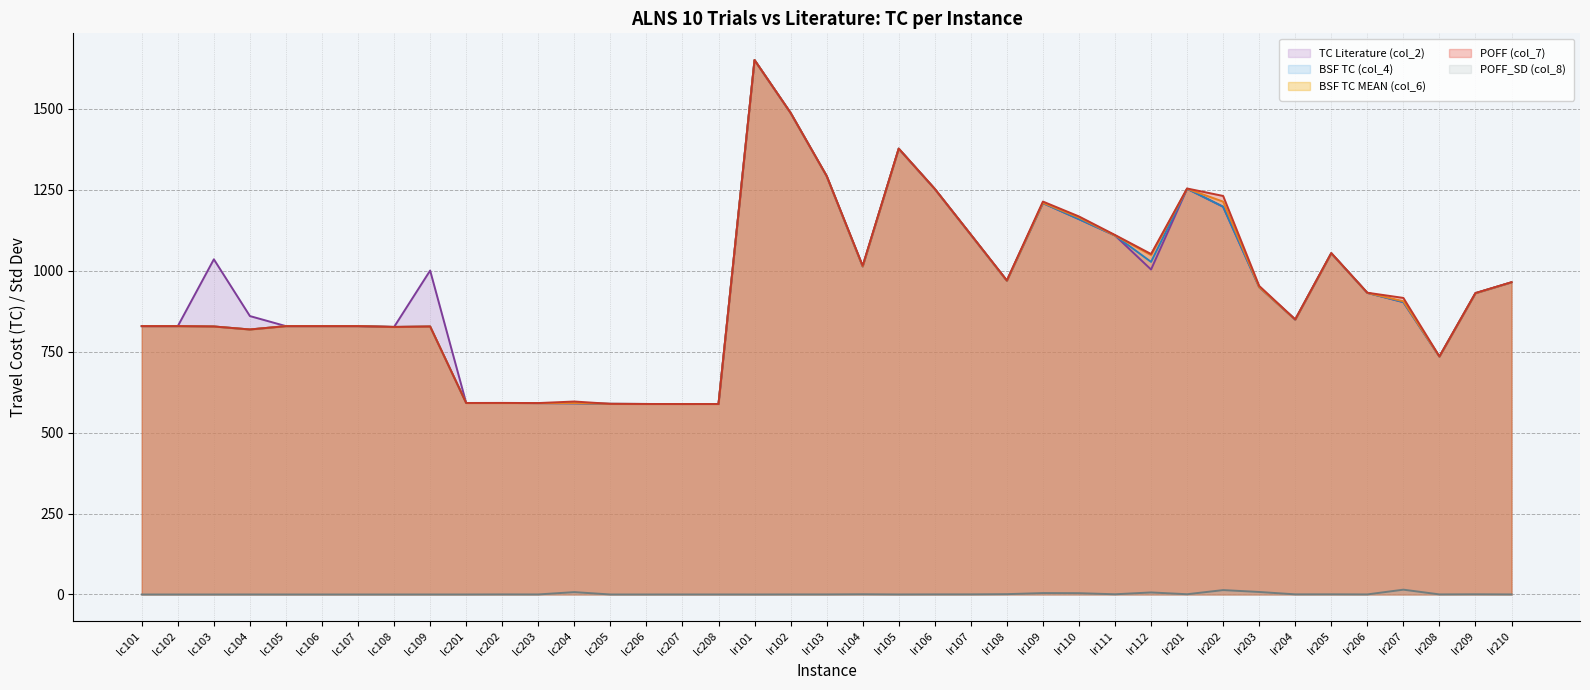

Reading left to right, extract all data points from this chart.

POFF (col_7): lc101=828.9	lc102=828.9	lc103=827.9	lc104=818.6	lc105=828.9	lc106=828.9	lc107=828.9	lc108=826.4	lc109=827.8	lc201=591.6	lc202=591.8	lc203=591.3	lc204=596.1	lc205=588.9	lc206=588.5	lc207=588.4	lc208=588.4	lr101=1650.8	lr102=1487.8	lr103=1293.0	lr104=1015.5	lr105=1377.2	lr106=1253.0	lr107=1111.8	lr108=970.3	lr109=1213.8	lr110=1167.7	lr111=1110.5	lr112=1051.7	lr201=1254.1	lr202=1231.0	lr203=953.2	lr204=849.8	lr205=1054.6	lr206=932.1	lr207=916.1	lr208=735.3	lr209=931.2	lr210=964.6
BSF TC MEAN (col_6): lc101=828.9	lc102=828.9	lc103=827.9	lc104=818.6	lc105=828.9	lc106=828.9	lc107=828.9	lc108=826.4	lc109=827.8	lc201=591.6	lc202=591.6	lc203=591.2	lc204=591.3	lc205=588.9	lc206=588.5	lc207=588.3	lc208=588.3	lr101=1650.8	lr102=1487.6	lr103=1292.7	lr104=1013.4	lr105=1377.1	lr106=1252.6	lr107=1111.3	lr108=969.0	lr109=1210.0	lr110=1164.5	lr111=1108.9	lr112=1048.4	lr201=1253.2	lr202=1213.5	lr203=949.4	lr204=849.1	lr205=1054.0	lr206=931.6	lr207=905.8	lr208=734.8	lr209=930.6	lr210=964.2
BSF TC (col_4): lc101=828.9	lc102=828.9	lc103=827.9	lc104=818.6	lc105=828.9	lc106=828.9	lc107=828.9	lc108=826.4	lc109=827.8	lc201=591.6	lc202=591.6	lc203=591.2	lc204=590.6	lc205=588.9	lc206=588.5	lc207=588.3	lc208=588.3	lr101=1650.8	lr102=1487.6	lr103=1292.7	lr104=1013.4	lr105=1377.1	lr106=1252.6	lr107=1111.3	lr108=969.0	lr109=1209.0	lr110=1159.3	lr111=1108.9	lr112=1027.4	lr201=1253.2	lr202=1197.7	lr203=949.4	lr204=849.1	lr205=1054.0	lr206=931.6	lr207=903.1	lr208=734.8	lr209=930.6	lr210=964.2
TC Literature (col_2): lc101=828.9	lc102=828.9	lc103=1035.3	lc104=860.0	lc105=828.9	lc106=828.9	lc107=828.9	lc108=826.4	lc109=1000.6	lc201=591.6	lc202=591.6	lc203=591.2	lc204=590.6	lc205=588.9	lc206=588.5	lc207=588.3	lc208=588.3	lr101=1650.8	lr102=1487.6	lr103=1292.7	lr104=1013.4	lr105=1377.1	lr106=1252.6	lr107=1111.3	lr108=969.0	lr109=1209.0	lr110=1159.3	lr111=1108.9	lr112=1003.8	lr201=1253.2	lr202=1197.7	lr203=949.4	lr204=849.0	lr205=1054.0	lr206=931.6	lr207=903.1	lr208=734.9	lr209=930.6	lr210=964.2
POFF_SD (col_8): lc101=0.0	lc102=0.0	lc103=0.0	lc104=0.0	lc105=0.0	lc106=0.0	lc107=0.0	lc108=0.0	lc109=0.0	lc201=0.0	lc202=0.2	lc203=0.2	lc204=7.3	lc205=0.0	lc206=0.0	lc207=0.1	lc208=0.1	lr101=0.0	lr102=0.2	lr103=0.2	lr104=0.7	lr105=0.1	lr106=0.3	lr107=0.4	lr108=1.0	lr109=4.4	lr110=4.0	lr111=0.7	lr112=6.3	lr201=0.8	lr202=13.6	lr203=7.8	lr204=0.4	lr205=0.5	lr206=0.2	lr207=14.9	lr208=0.3	lr209=0.6	lr210=0.2